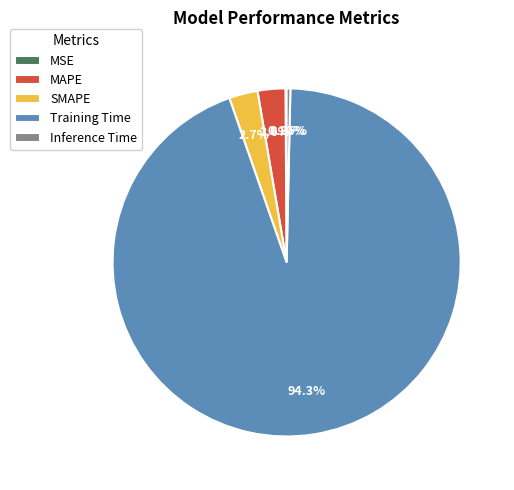

To the nearest percent, what is the difference between the Training Time and Inference Time slice percentages?

94%